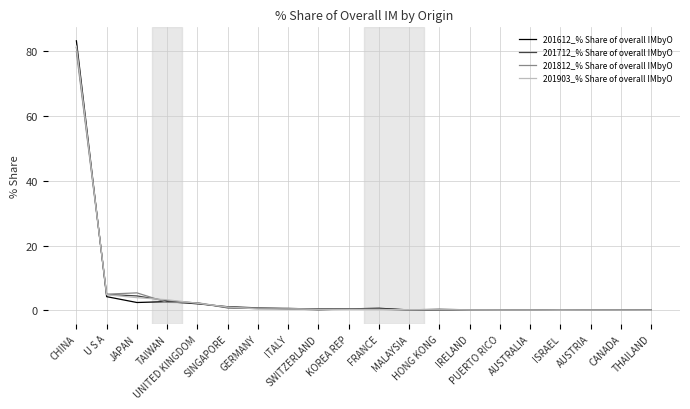

What is the greatest value displayed?

83.3